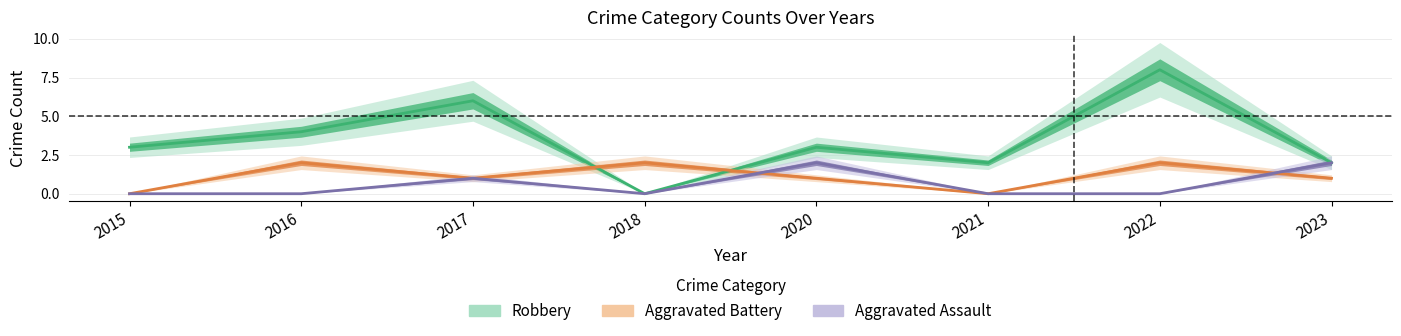

What is the sum of the Aggravated Assault values at 2017 and 2018?

1